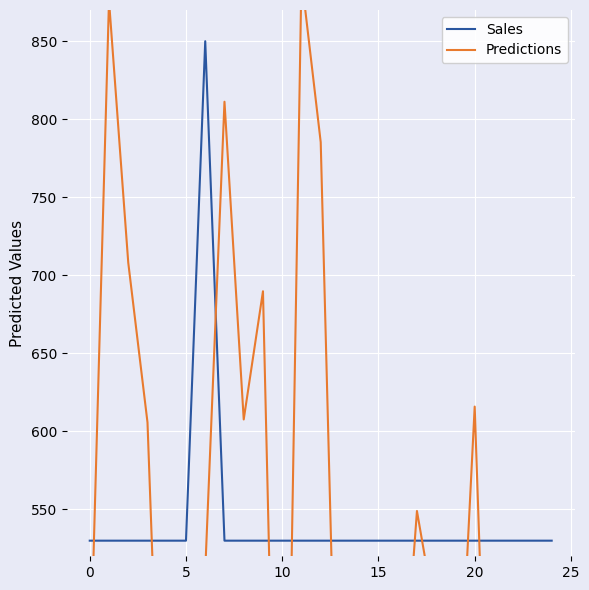

The value of Sales at 5 is 530. True or false?

True